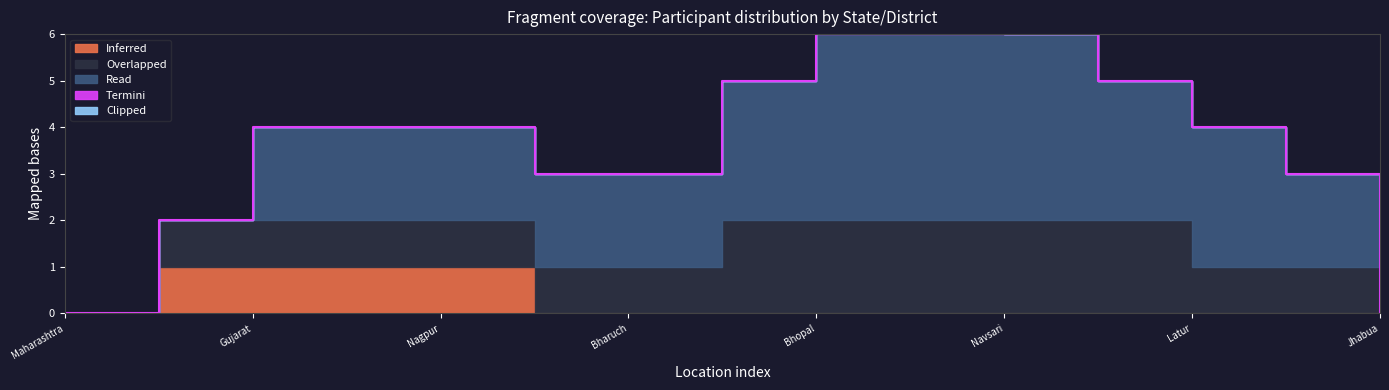

What position from the right is Jhabua?

1